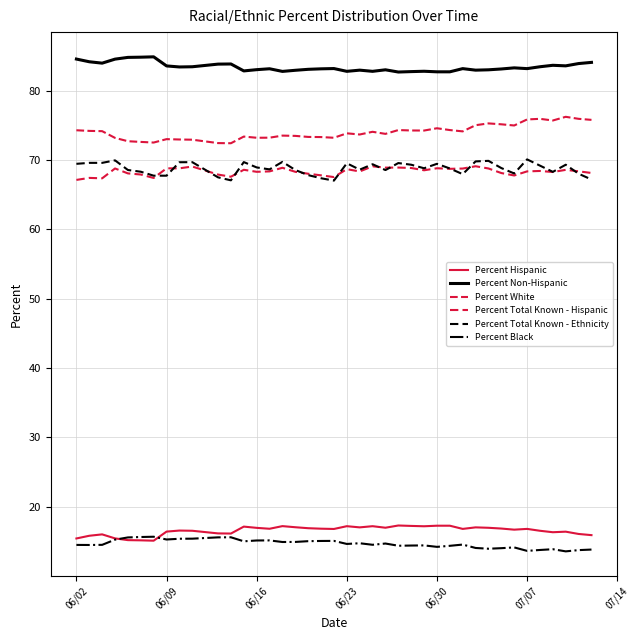

What is the difference between the second highest and minimum values in the Percent Hispanic series?

2.2